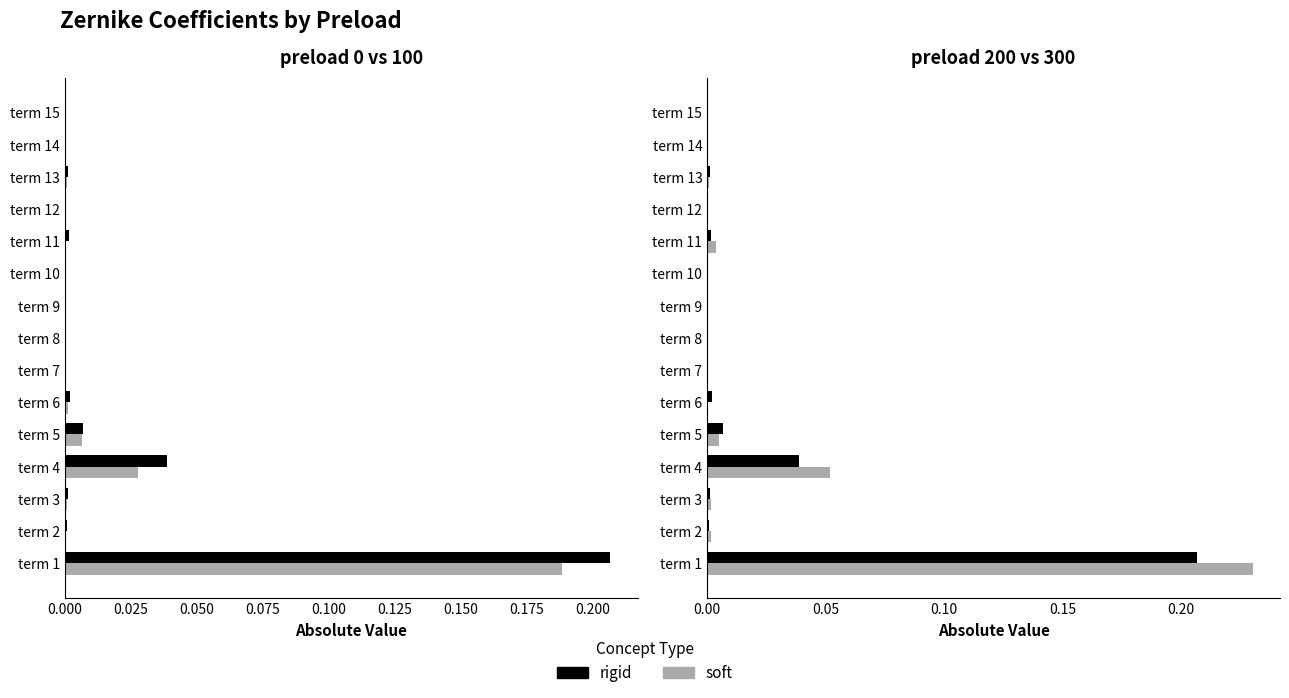

Are the bars grouped side by side (vs. stacked)?

Yes